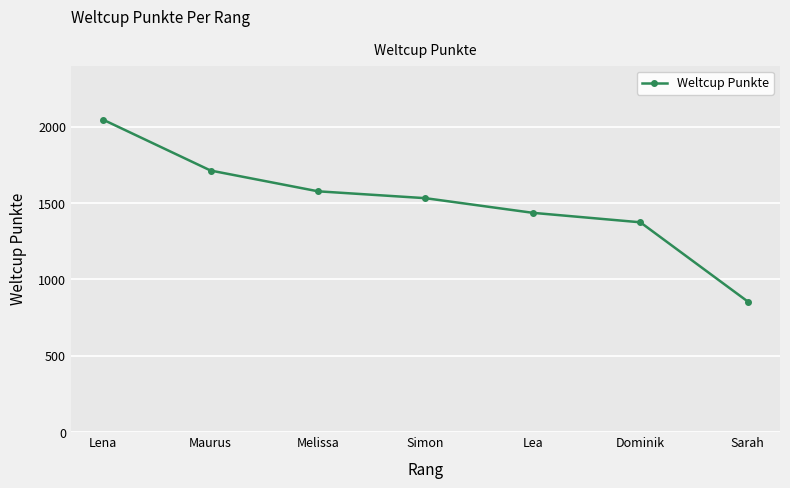

What is the difference between the maximum and minimum values?

1191